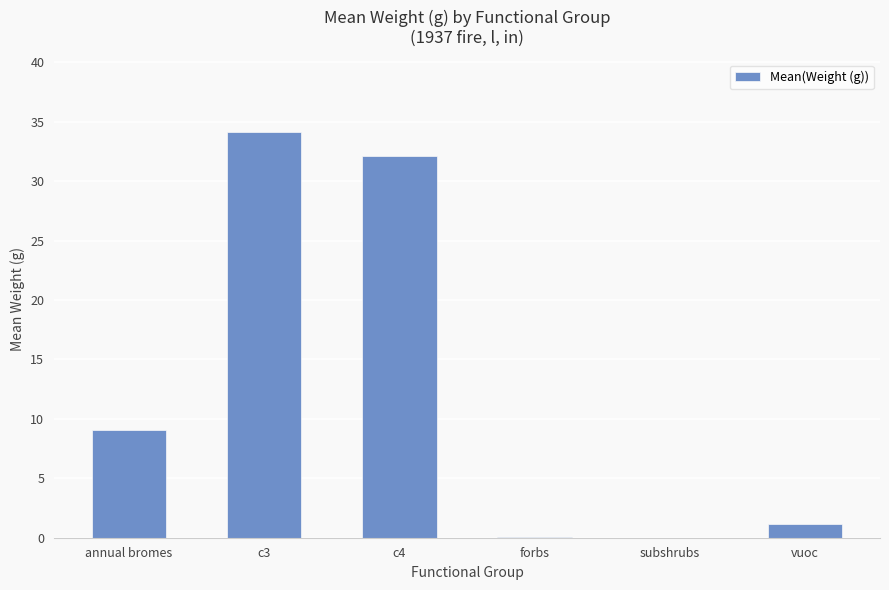

Which category has the highest value across all series?

c3